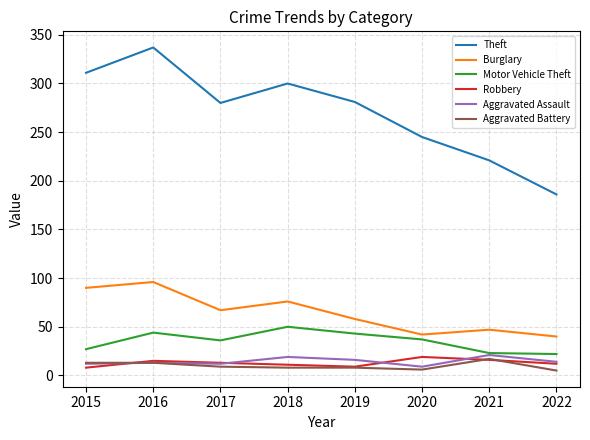

What is the total value across all series at 2019?

415